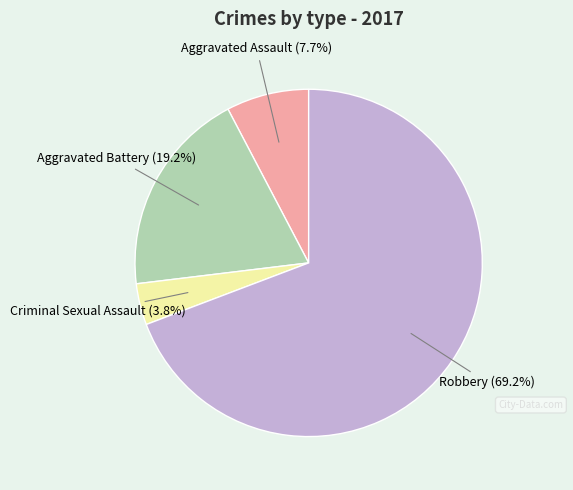

Is there any slice that represents more than half of the pie?

Yes